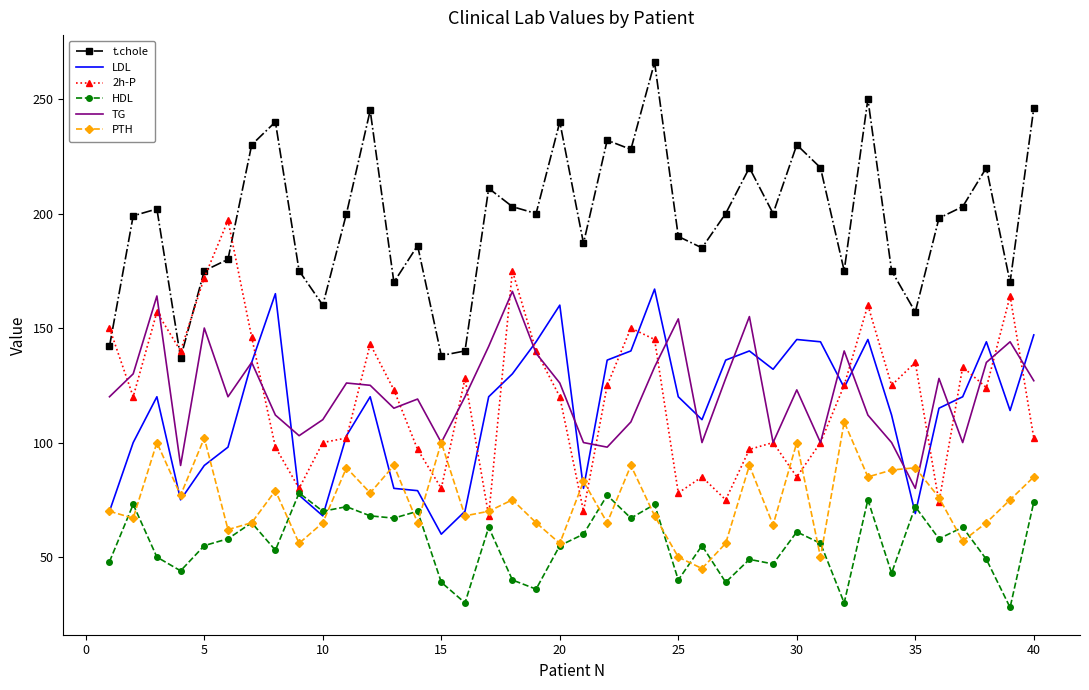

Which series has the largest total across all categories?

t.chole